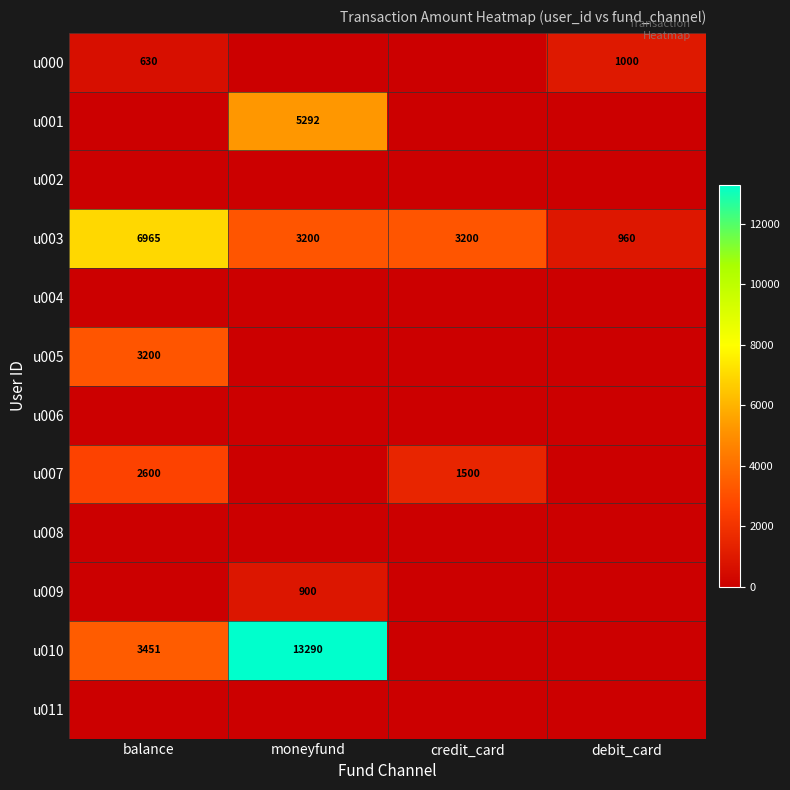

Is it true that u000 equals 630 at balance?

True